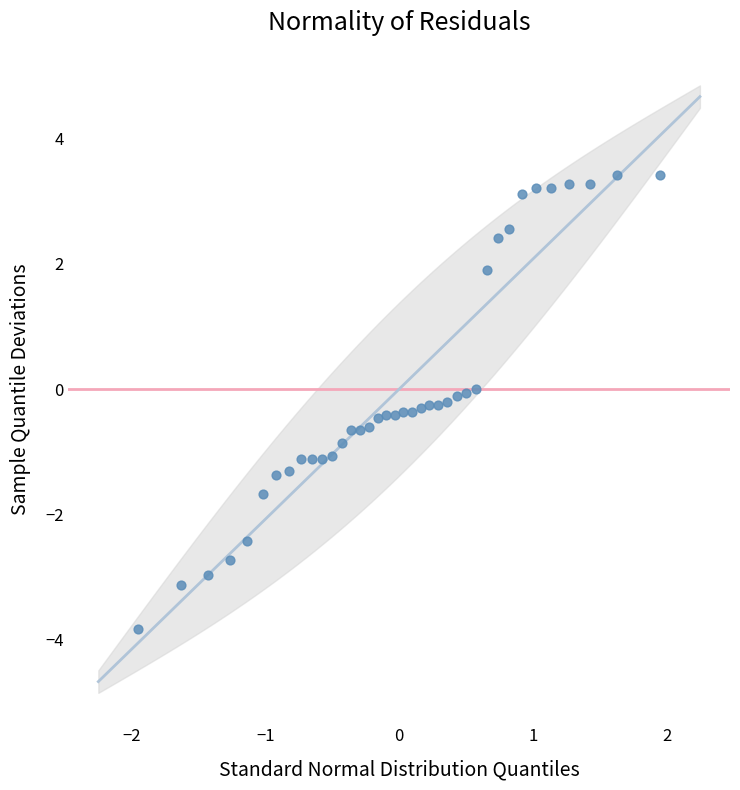

What is the range of X values (max minus min)?

3.9